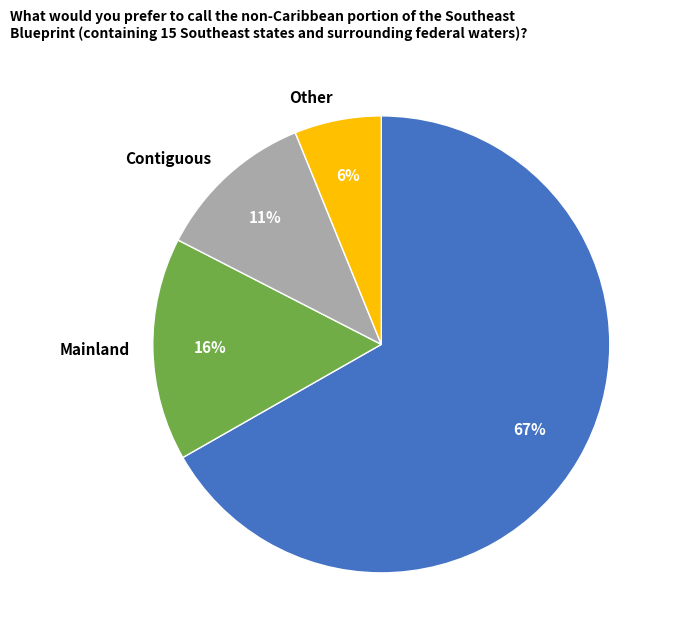

To the nearest percent, what portion does Mainland represent?

16%